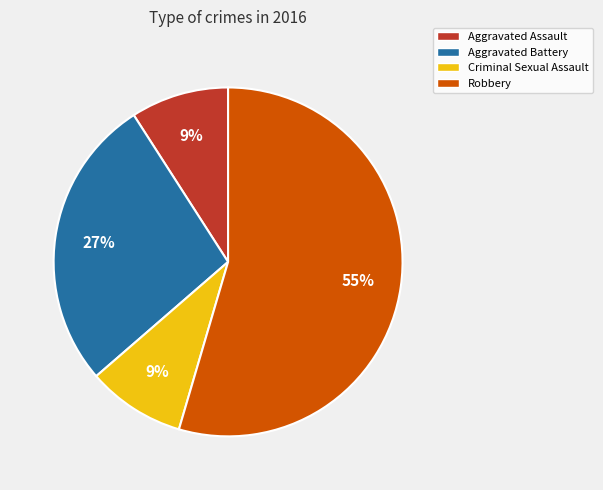

Does Robbery represent more than half of the total?

Yes